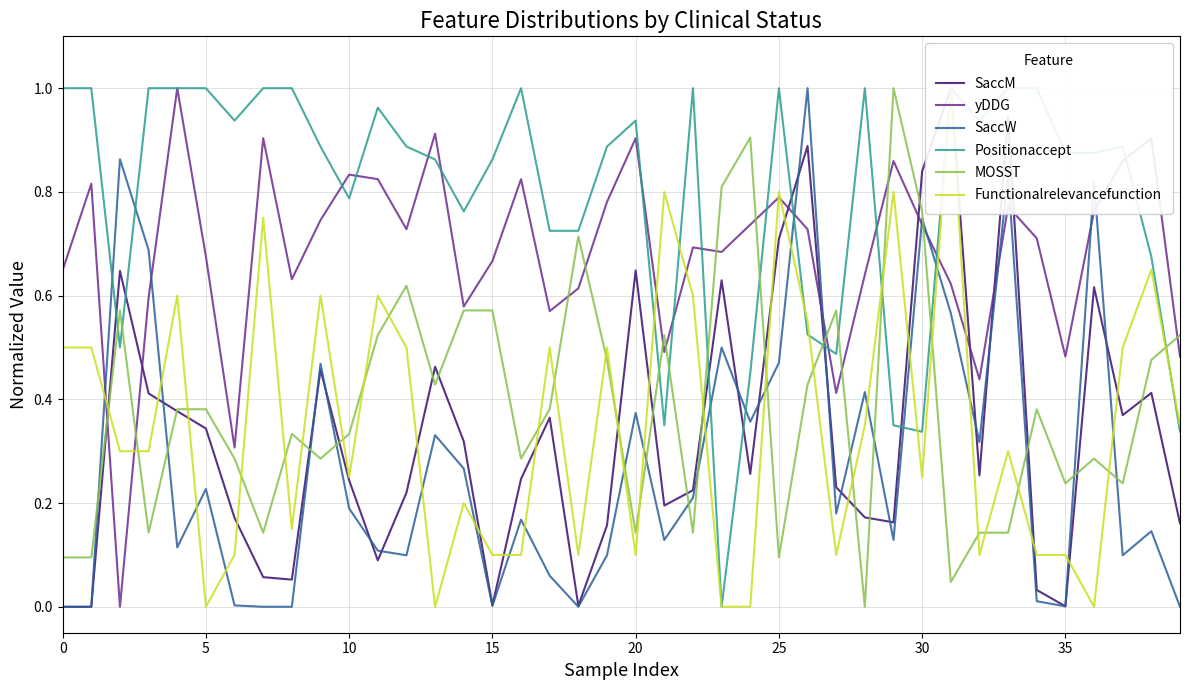

After their last crossing, which series has the higher values: MOSST or SaccW?

MOSST